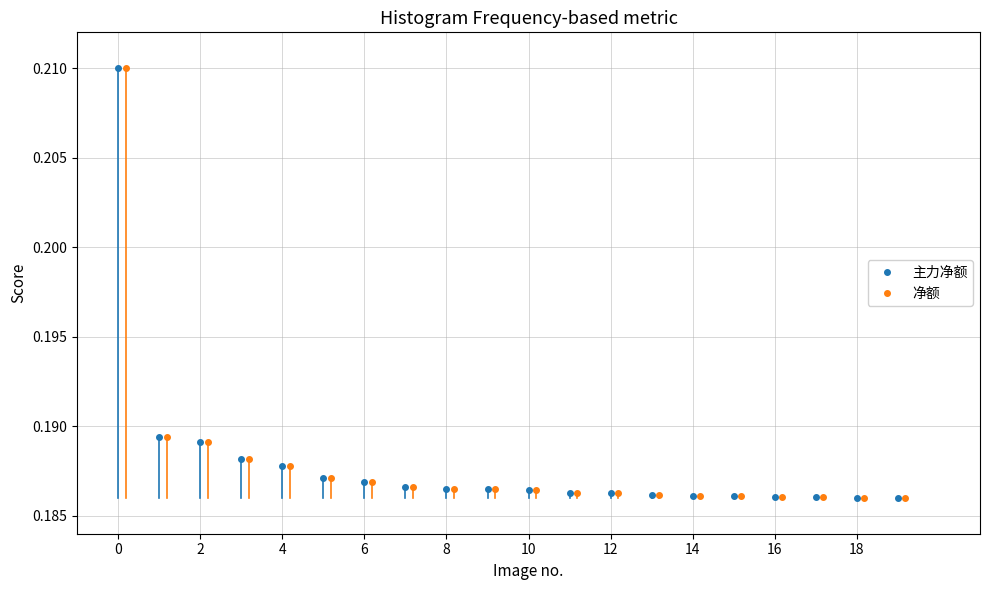

True or false: 主力净额 has a value of 0.3 at 12.

False